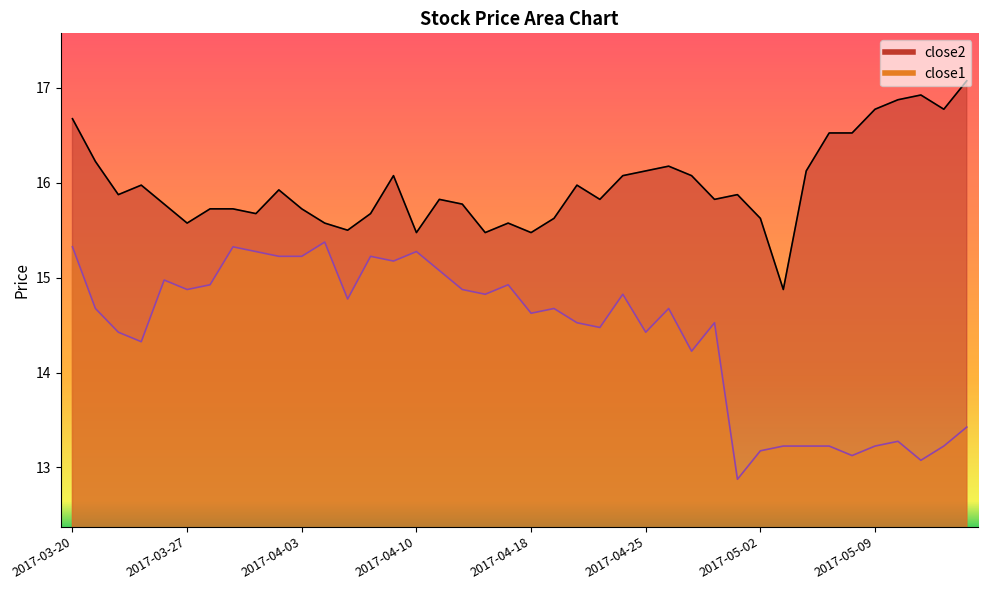

Reading left to right, what are all the values shown in this chart?

close2: 2017-03-20=16.7	2017-03-21=16.2	2017-03-22=15.9	2017-03-23=16.0	2017-03-24=15.8	2017-03-27=15.6	2017-03-28=15.7	2017-03-29=15.7	2017-03-30=15.7	2017-03-31=15.9	2017-04-03=15.7	2017-04-04=15.6	2017-04-05=15.5	2017-04-06=15.7	2017-04-07=16.1	2017-04-10=15.5	2017-04-11=15.8	2017-04-12=15.8	2017-04-13=15.5	2017-04-17=15.6	2017-04-18=15.5	2017-04-19=15.6	2017-04-20=16.0	2017-04-21=15.8	2017-04-24=16.1	2017-04-25=16.1	2017-04-26=16.2	2017-04-27=16.1	2017-04-28=15.8	2017-05-01=15.9	2017-05-02=15.6	2017-05-03=14.9	2017-05-04=16.1	2017-05-05=16.5	2017-05-08=16.5	2017-05-09=16.8	2017-05-10=16.9	2017-05-11=16.9	2017-05-12=16.8	2017-05-15=17.1
close1: 2017-03-20=15.3	2017-03-21=14.7	2017-03-22=14.4	2017-03-23=14.3	2017-03-24=15.0	2017-03-27=14.9	2017-03-28=14.9	2017-03-29=15.3	2017-03-30=15.3	2017-03-31=15.2	2017-04-03=15.2	2017-04-04=15.4	2017-04-05=14.8	2017-04-06=15.2	2017-04-07=15.2	2017-04-10=15.3	2017-04-11=15.1	2017-04-12=14.9	2017-04-13=14.8	2017-04-17=14.9	2017-04-18=14.6	2017-04-19=14.7	2017-04-20=14.5	2017-04-21=14.5	2017-04-24=14.8	2017-04-25=14.4	2017-04-26=14.7	2017-04-27=14.2	2017-04-28=14.5	2017-05-01=12.9	2017-05-02=13.2	2017-05-03=13.2	2017-05-04=13.2	2017-05-05=13.2	2017-05-08=13.1	2017-05-09=13.2	2017-05-10=13.3	2017-05-11=13.1	2017-05-12=13.2	2017-05-15=13.4